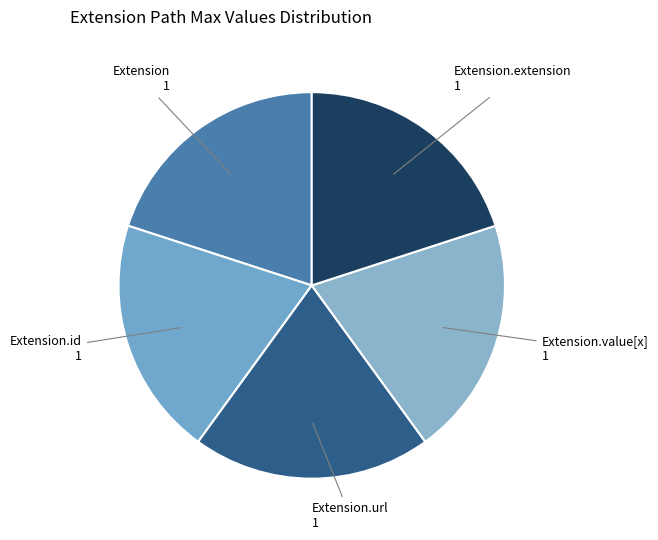

How many slices are in this pie chart?

5